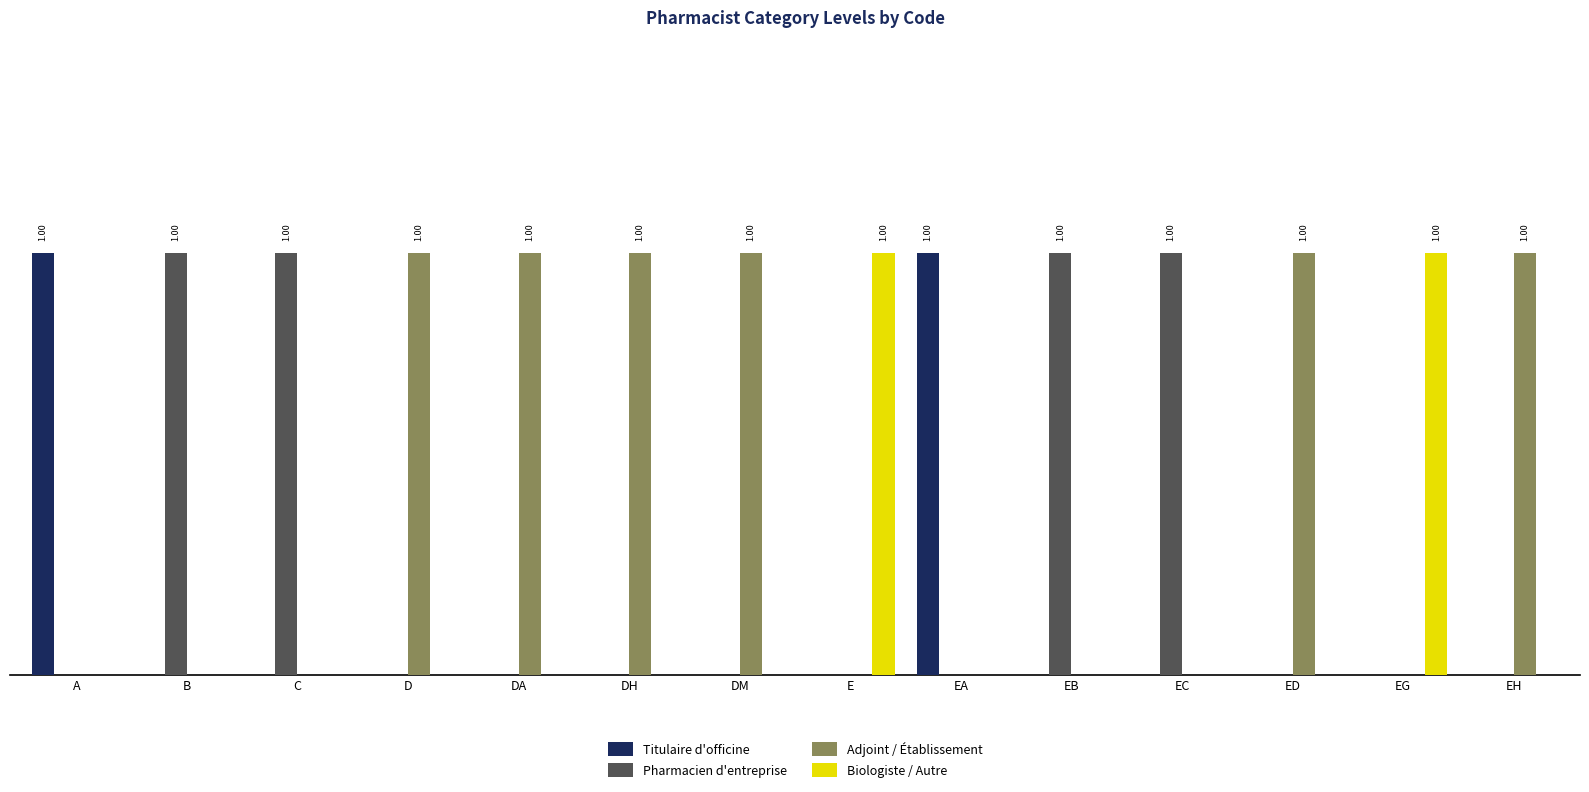

At EG, list the series in order from smallest to largest.

Titulaire d'officine, Pharmacien d'entreprise, Adjoint / Établissement, Biologiste / Autre